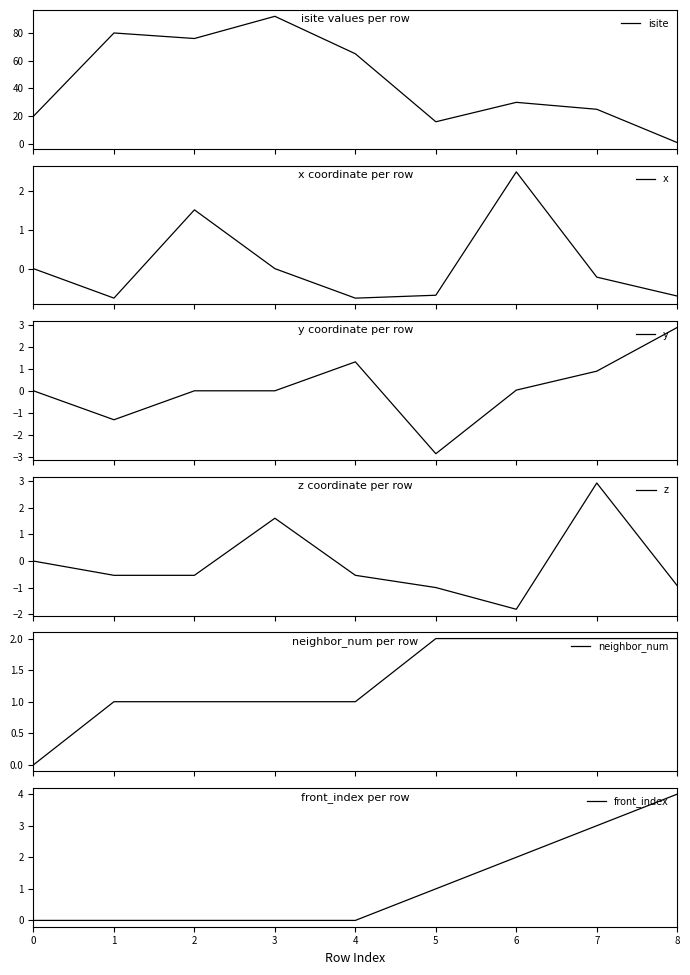

True or false: y and x intersect in this chart.

True